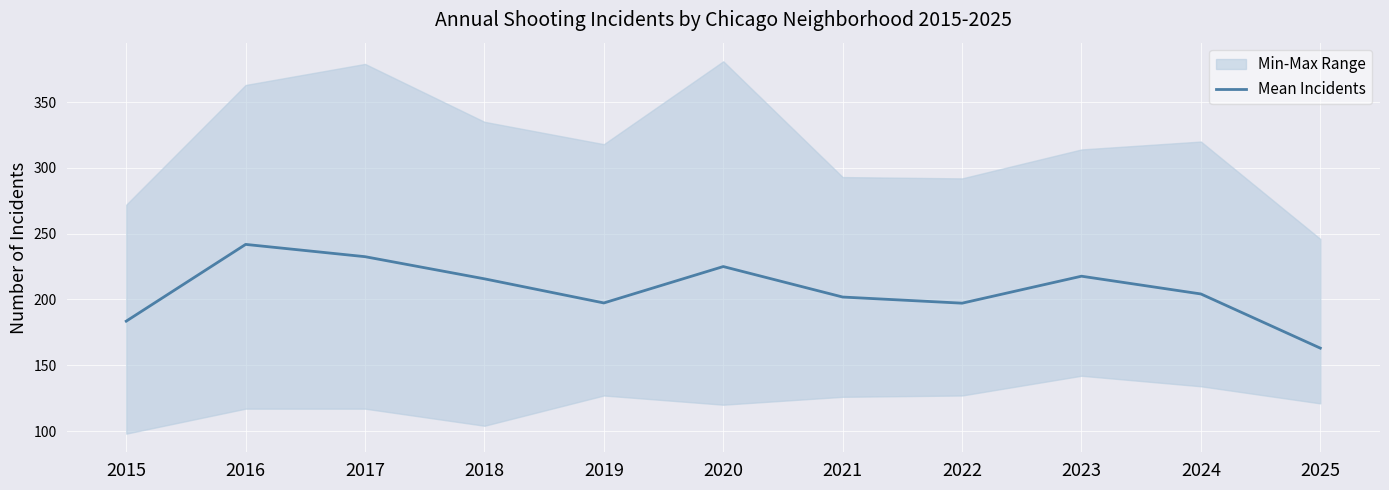

What is the change in value from 2017 to 2023?

-14.8